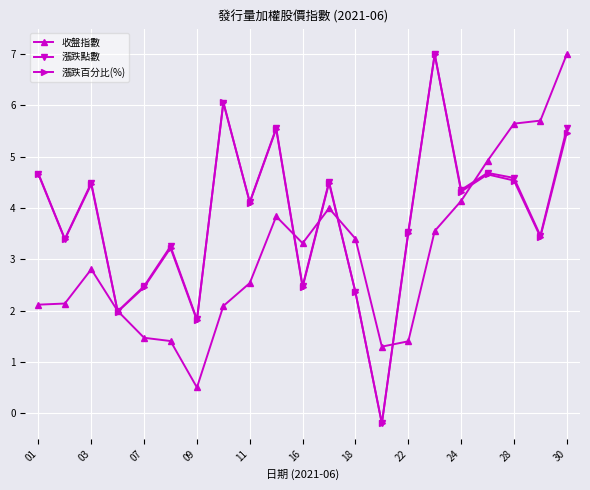

What is the value of the 收盤指數 point at the 16th from the left?

3.6